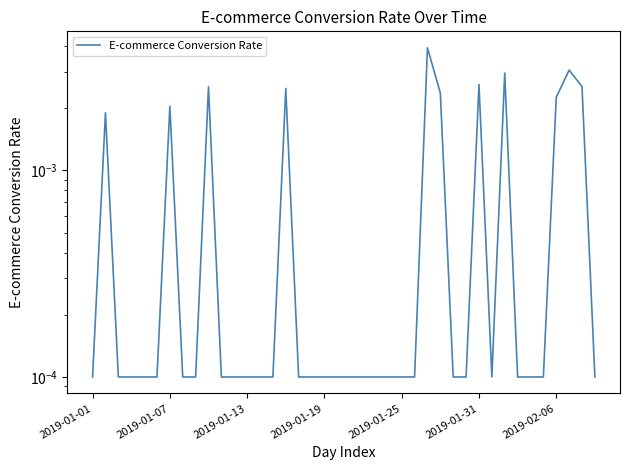

How many data points does each series have?

40